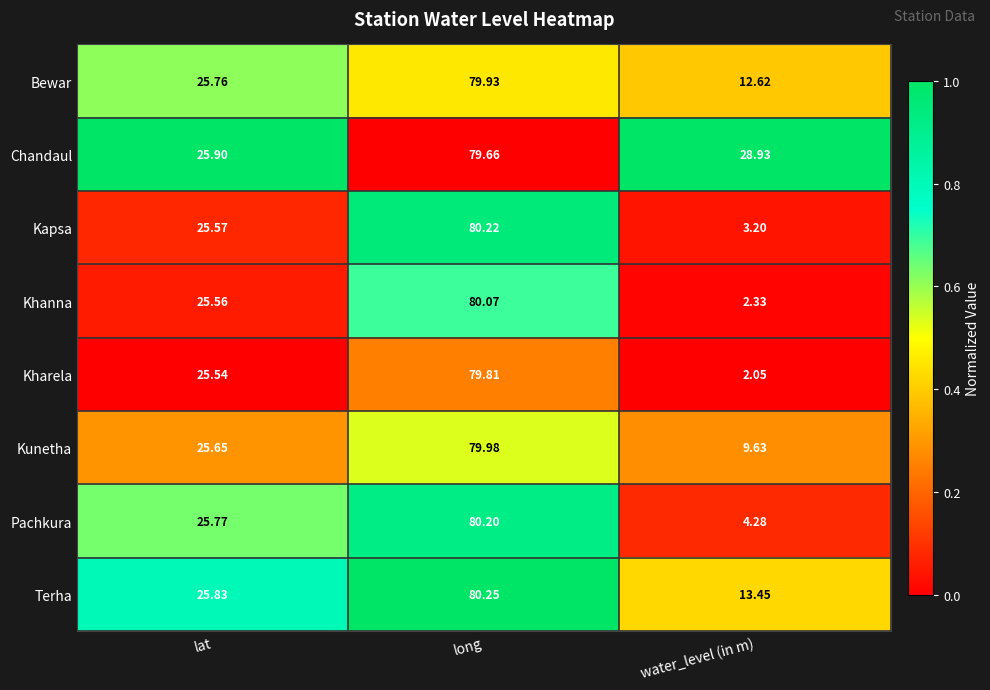

Rank the series by their maximum value, from lowest to highest.

Chandaul, Kharela, Bewar, Kunetha, Khanna, Pachkura, Kapsa, Terha